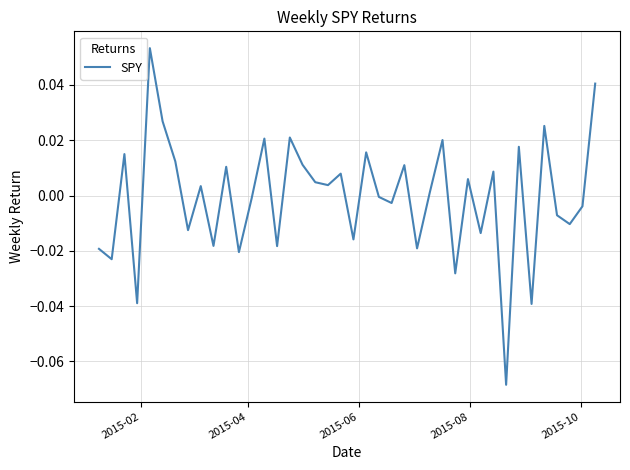

What is the minimum value shown in the chart?

-0.1